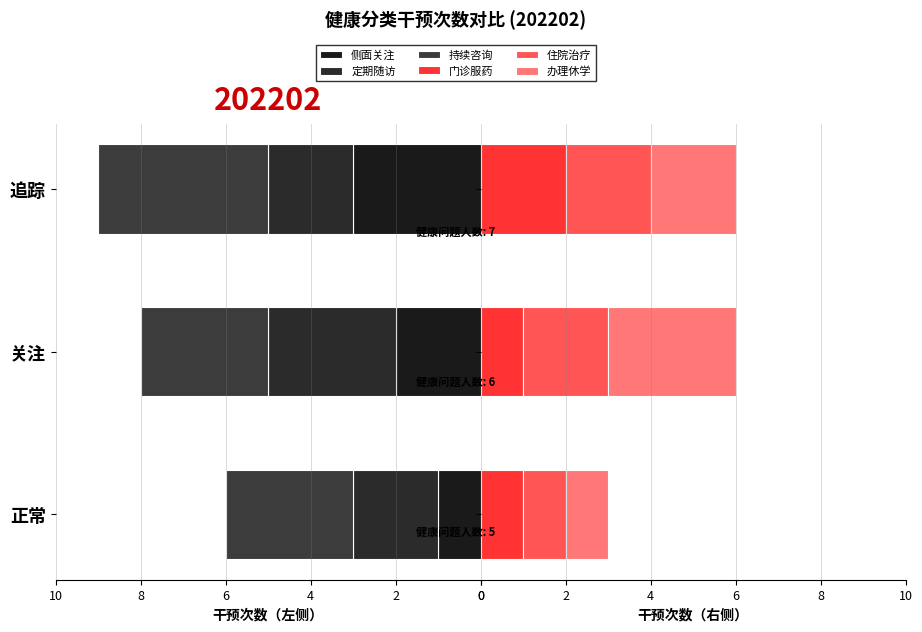

What is the difference between the maximum and minimum values in the 住院治疗 series?

1